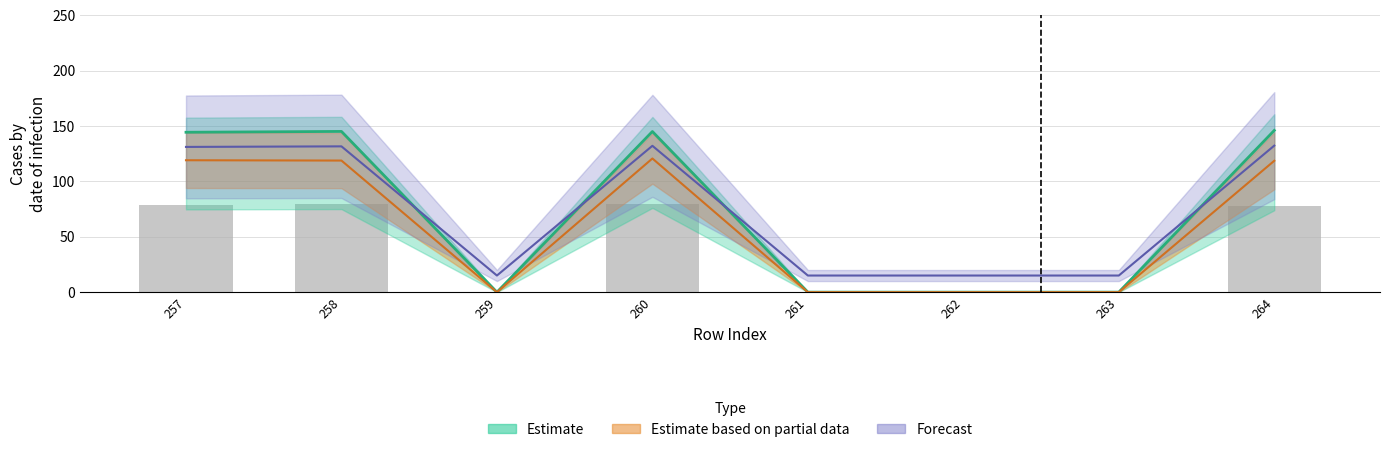

Reading right to left, what are all the values shown in this chart?

col_11: 146.1	0.0	0.0	0.0	145.1	0.0	145.2	144.4
col_12: 118.7	0.0	0.0	0.0	120.7	0.0	118.9	119.1
col_13: 132.3	15.0	15.0	15.0	132.2	15.0	131.7	131.2
col_14: 77.4	0.0	0.0	0.0	80.0	0.0	79.7	78.7